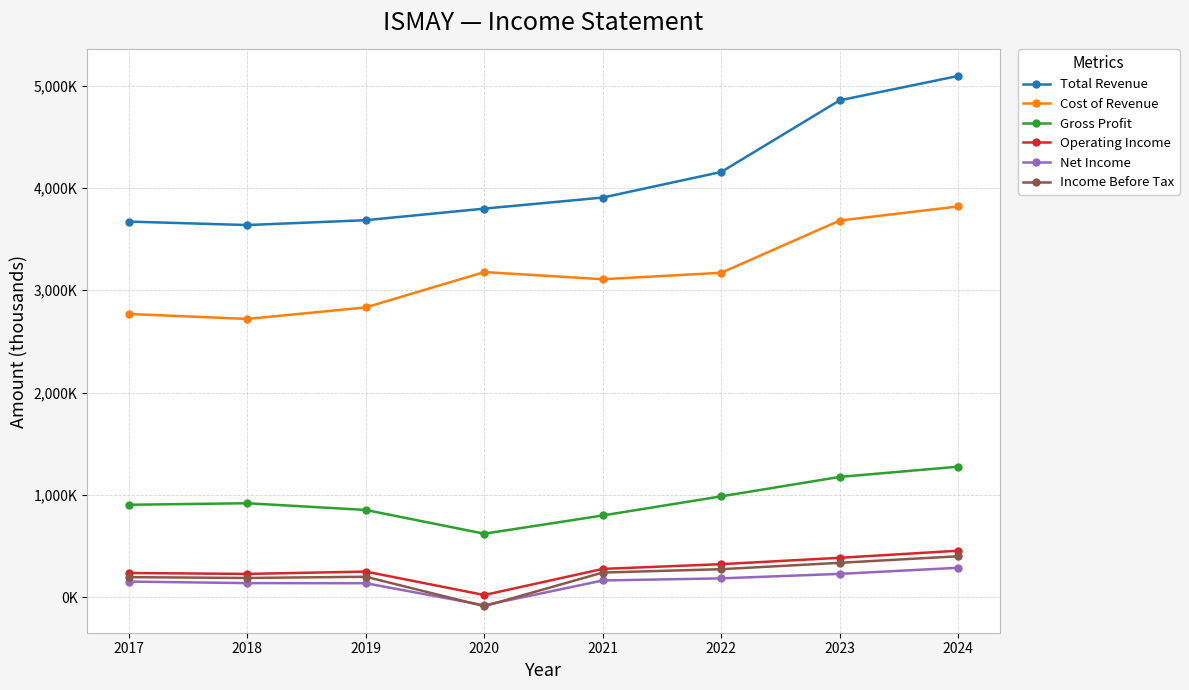

What is the minimum value for Income Before Tax?

-88600